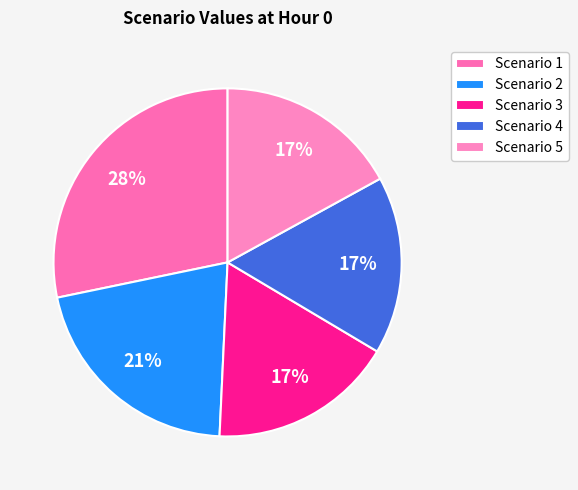

Which slice is the largest?

Scenario 1